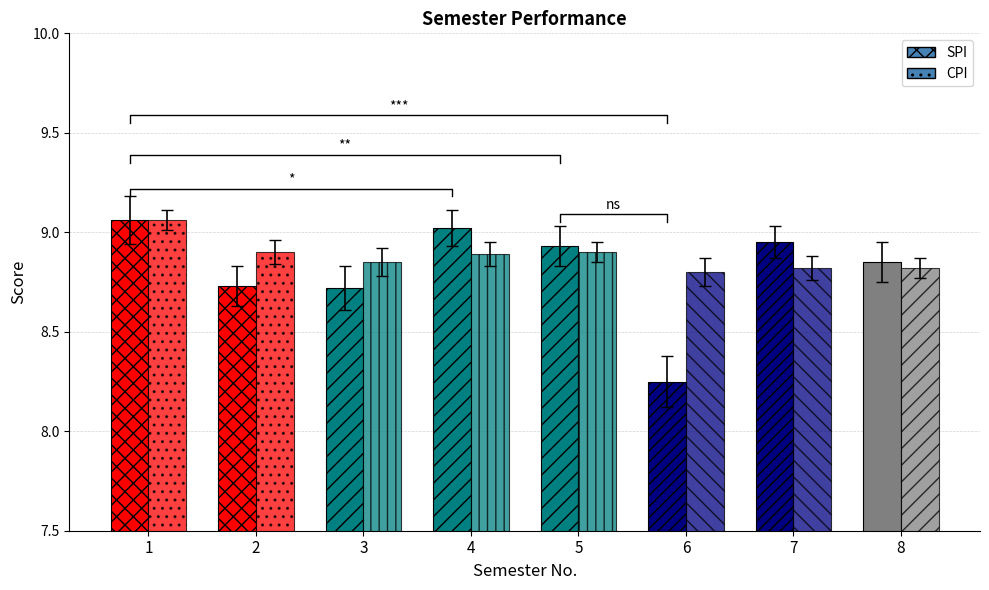

At how many categories does at least one series exceed 8?

8